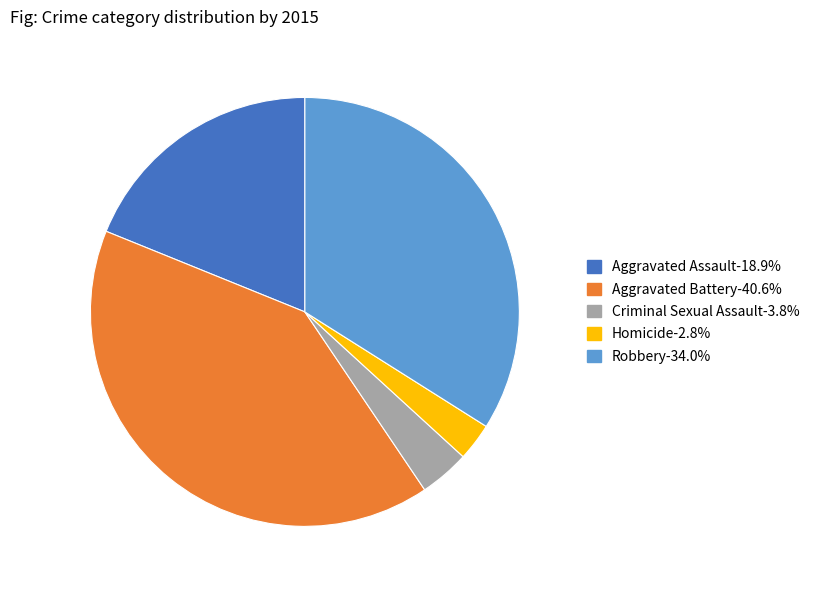

Rank the categories by value from lowest to highest.

Homicide, Criminal Sexual Assault, Aggravated Assault, Robbery, Aggravated Battery